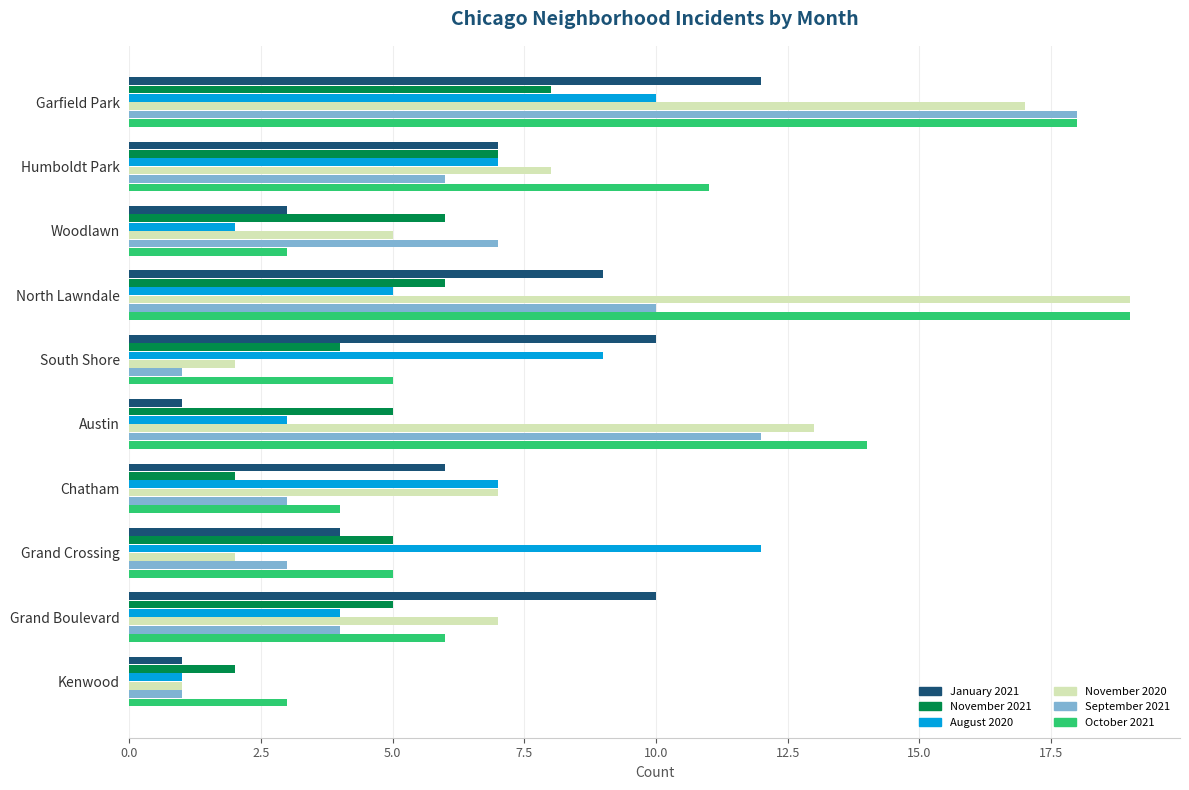

Which series has the widest spread of values?

November 2020